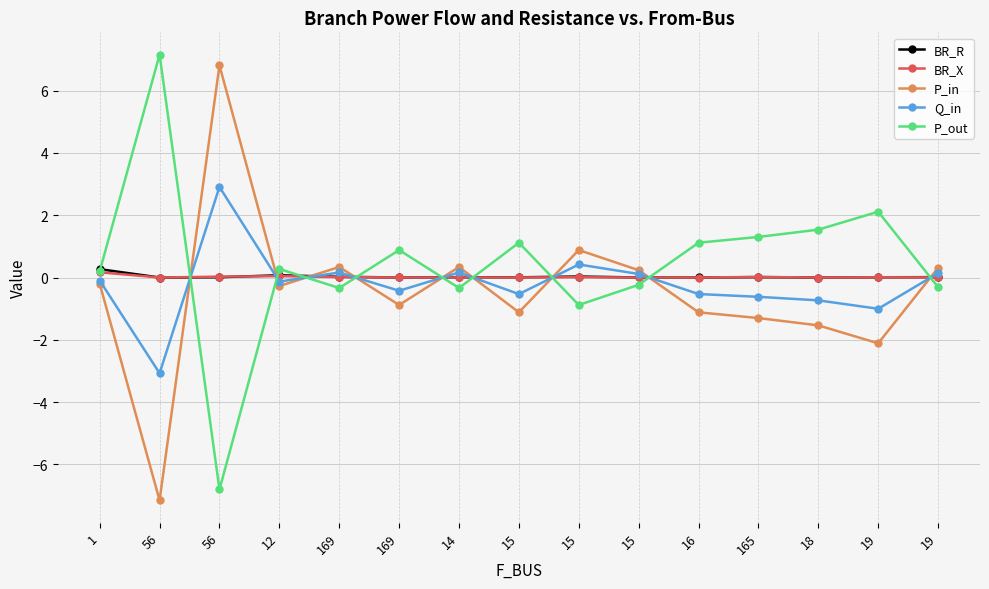

What are all the series names shown in the legend?

BR_R, BR_X, P_in, Q_in, P_out